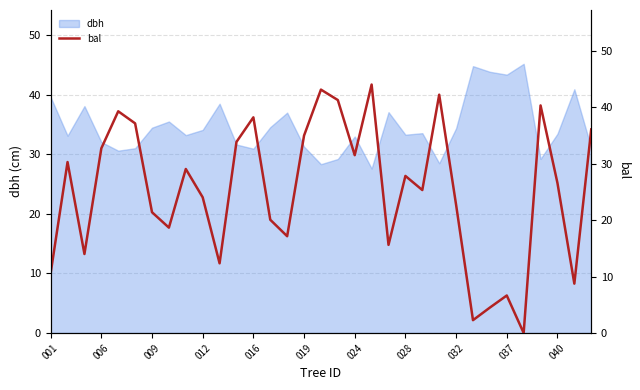

True or false: dbh has a value of 21.1 at 028.

False